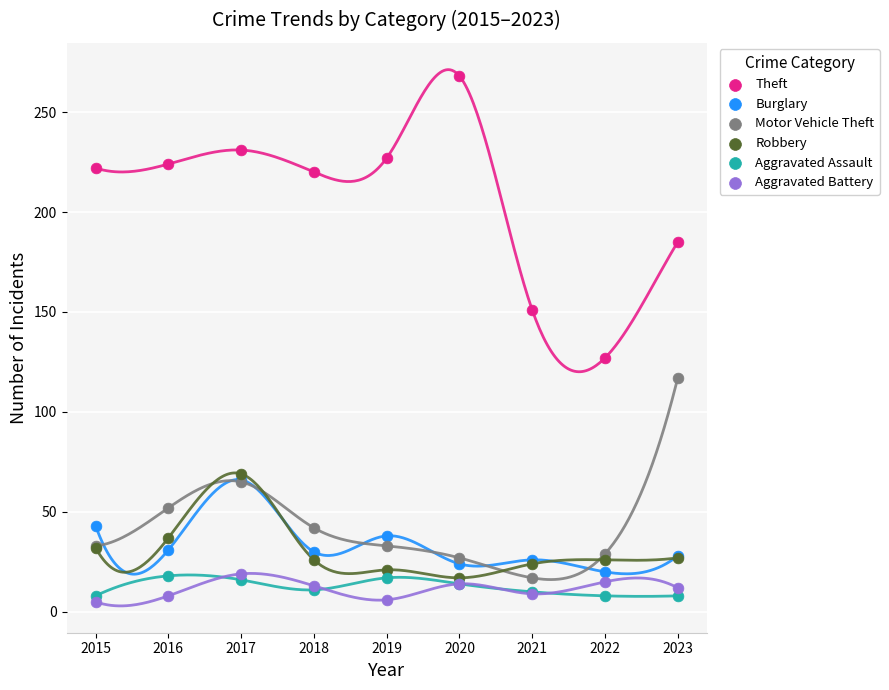

Across all series, what Y value is closest to 136?

127